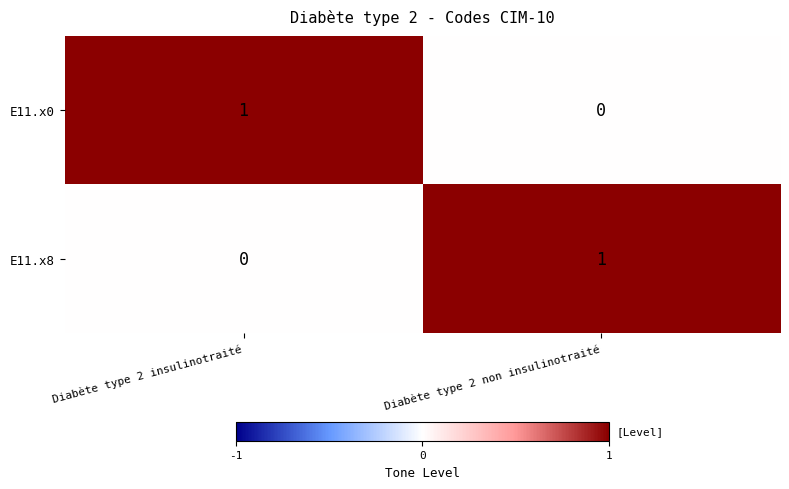

What is the difference between the highest and lowest values at Diabète type 2 insulinotraité?

1